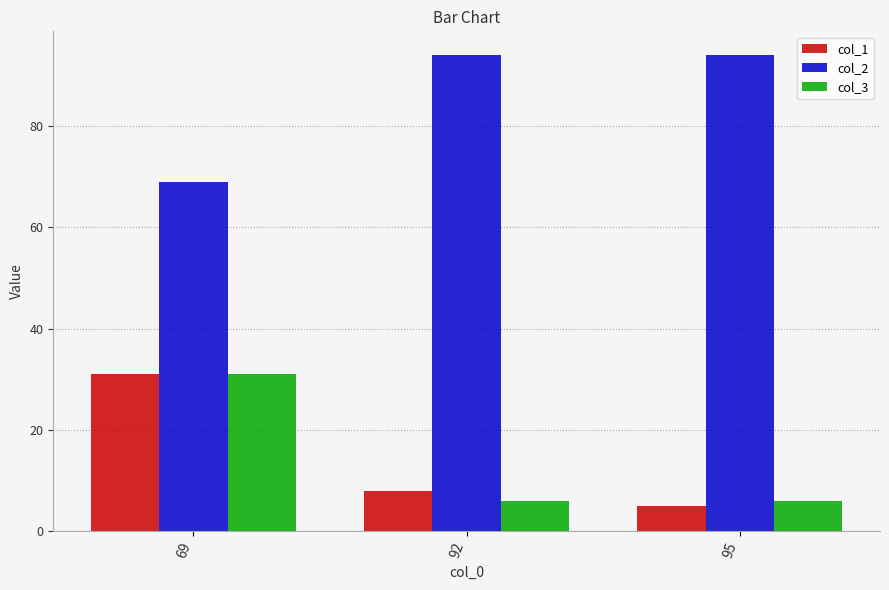

At which label does col_1 first exceed 8?

69